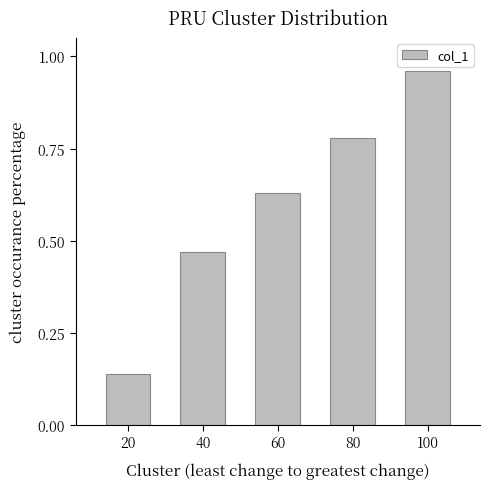

What is the sum of all values?

3.0